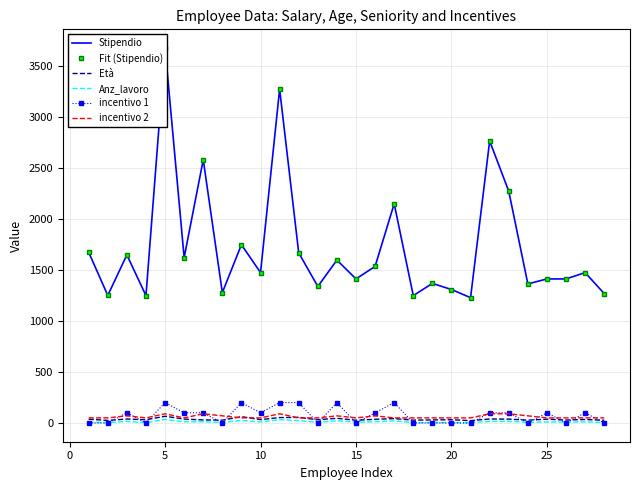

Is this an area chart (filled region under the line)?

No